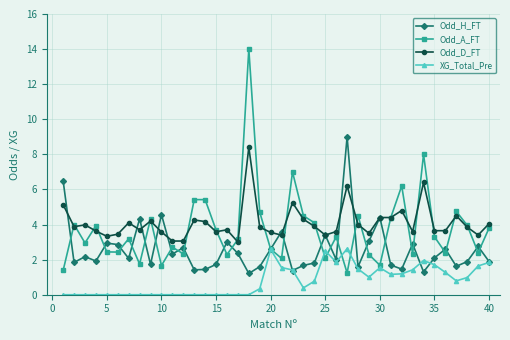

What is the difference between the maximum and minimum values in the Odd_H_FT series?

7.8